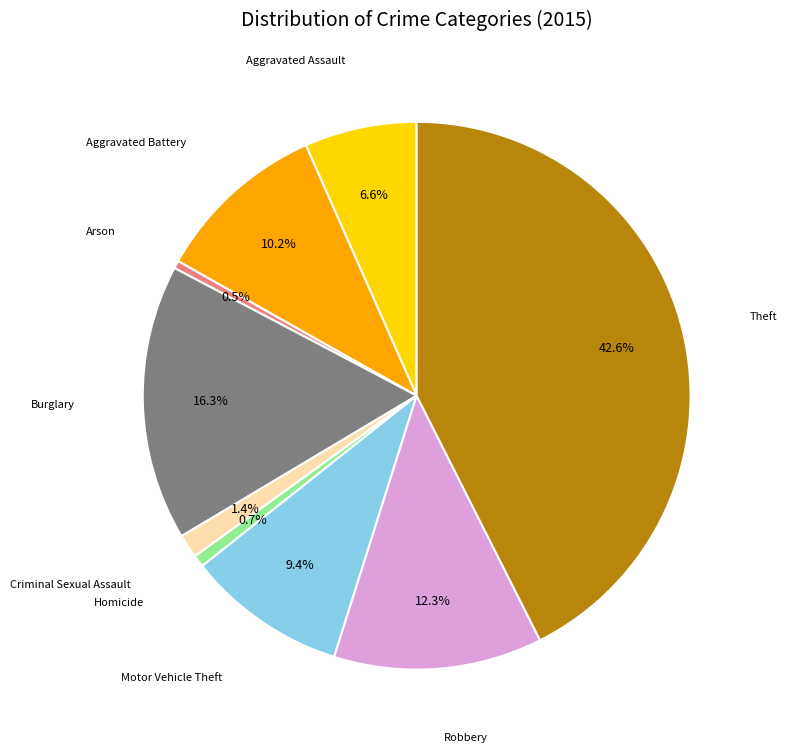

To the nearest percent, what is the difference between the largest and smallest slice percentages?

42%